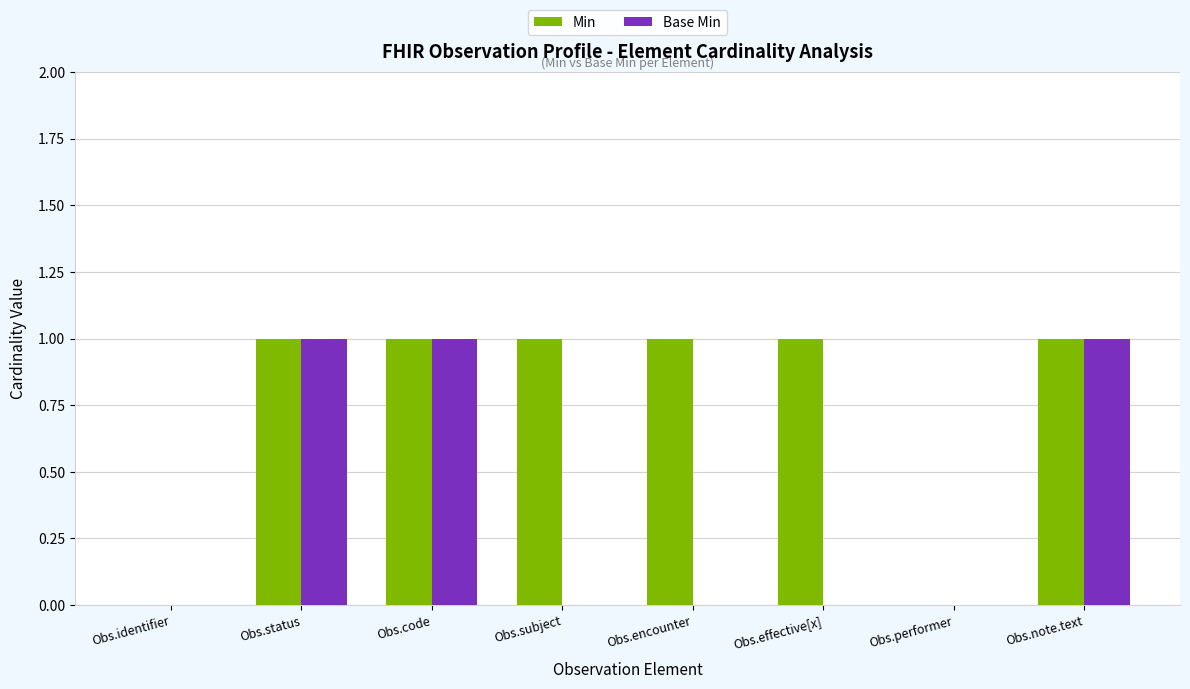

What is the sum of all Base Min values?

3